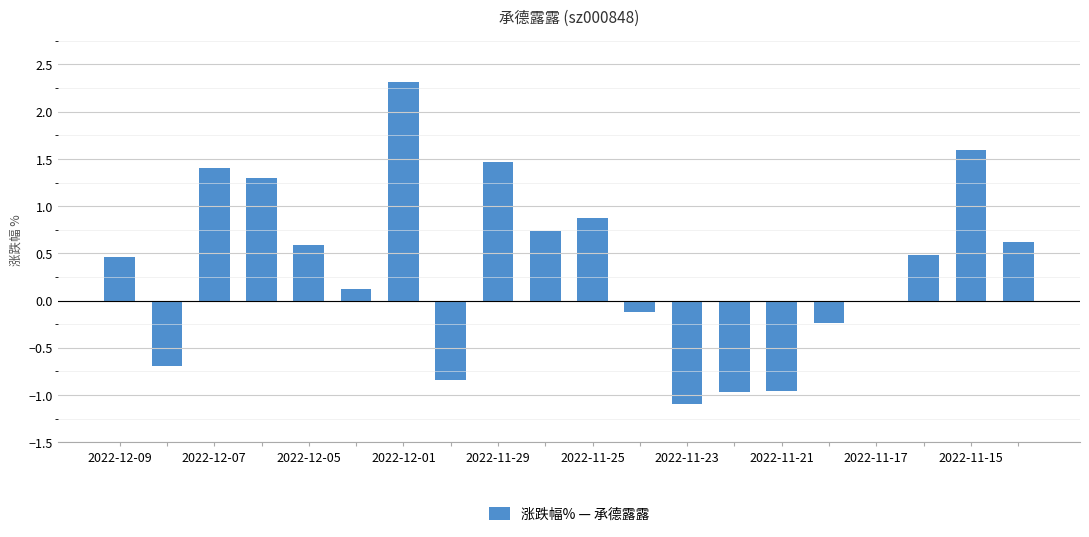

What is the greatest value displayed?

2.3